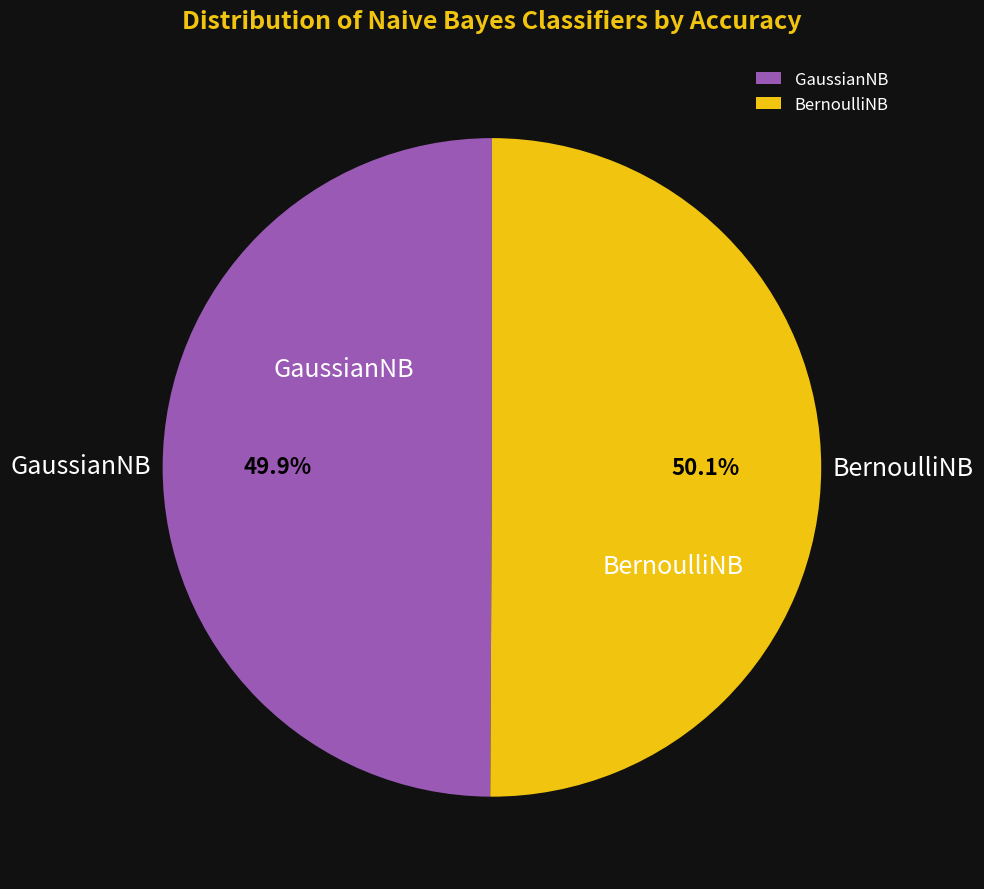

How many segments does this pie chart have?

2